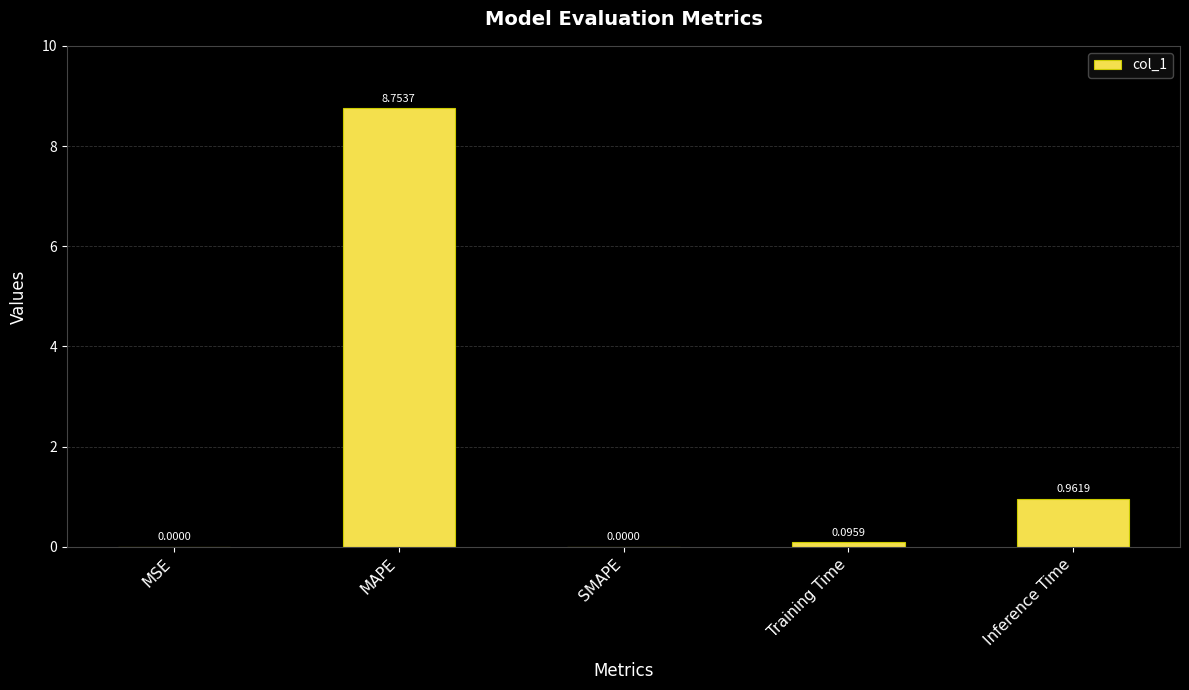

At which label is the value closest to 4?

Inference Time